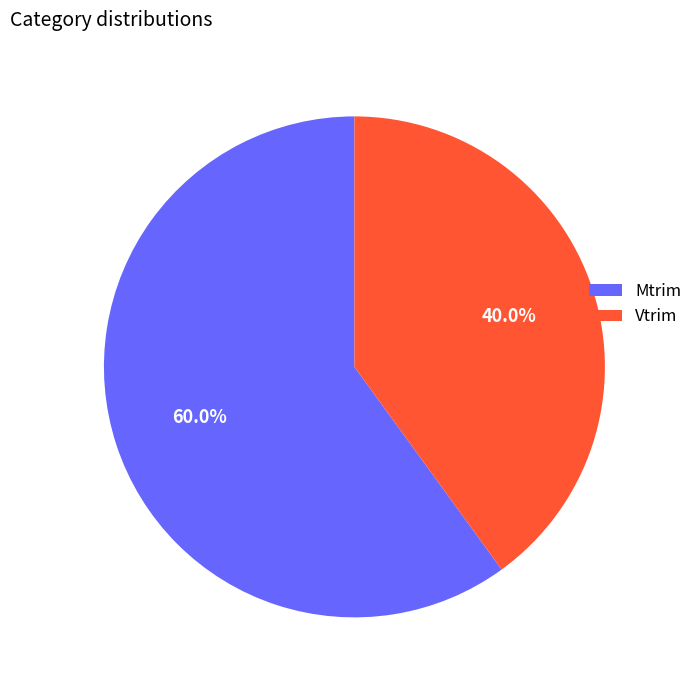

Which has a higher value, Vtrim or Mtrim?

Mtrim